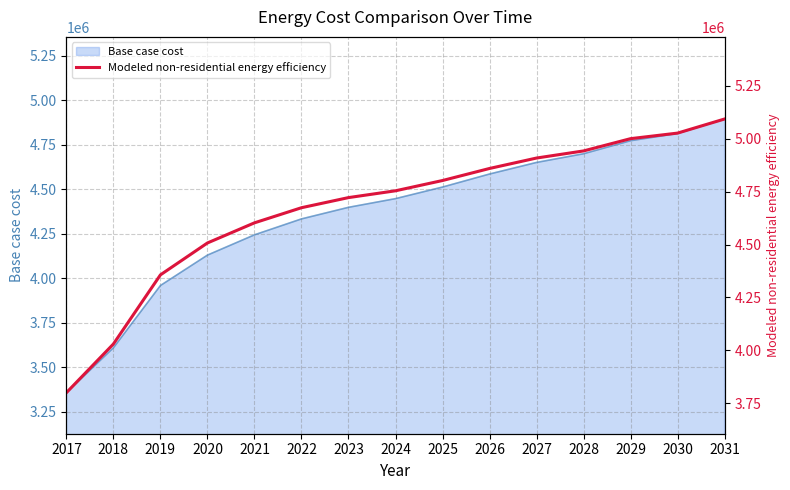

Which category has the lowest value across all series?

2017